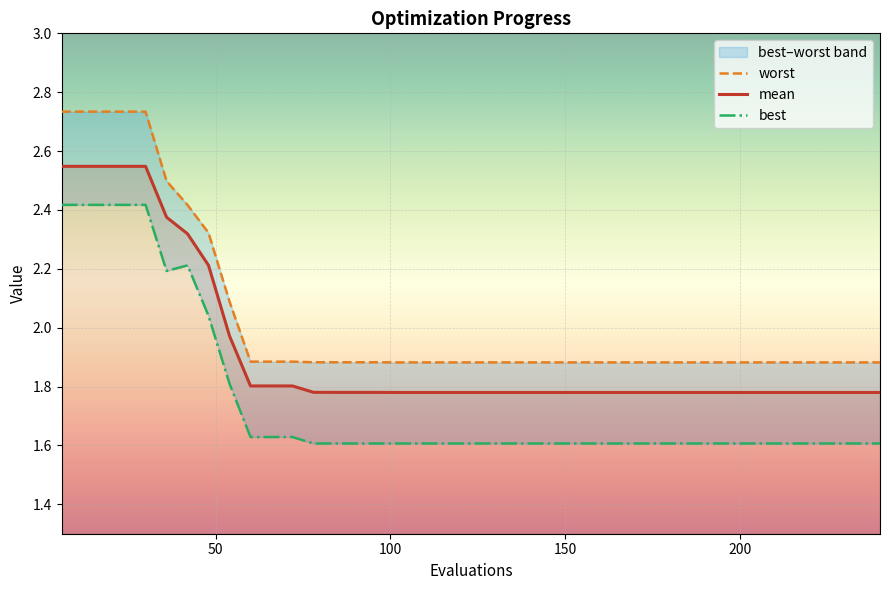

How many lines are shown in the chart?

3